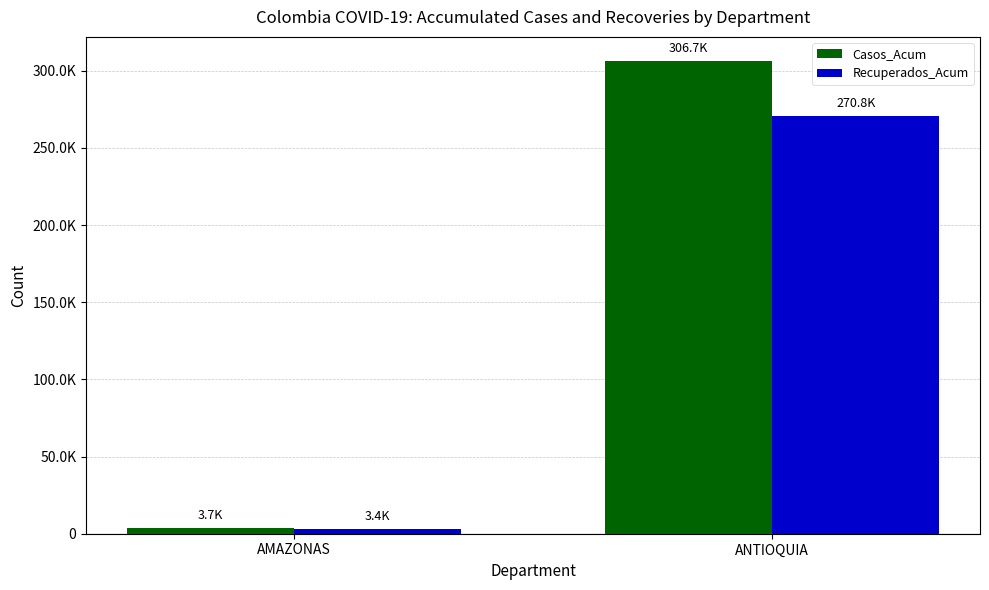

What are all the series names shown in the legend?

Casos_Acum, Recuperados_Acum